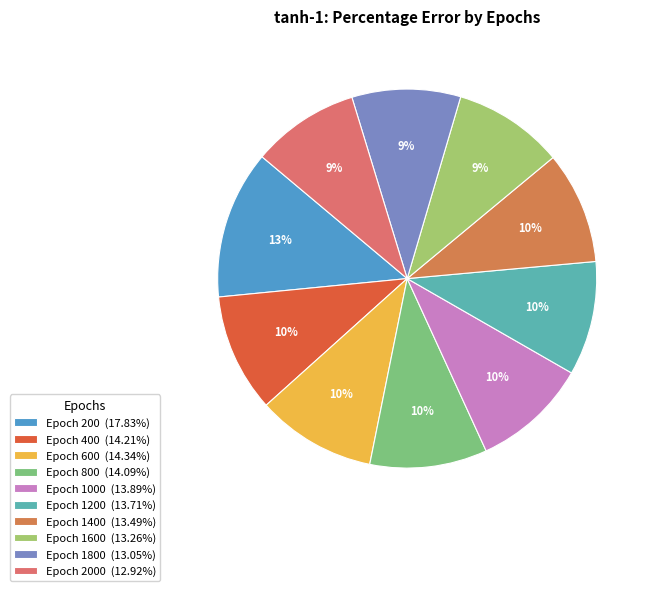

How many slices are in this pie chart?

10